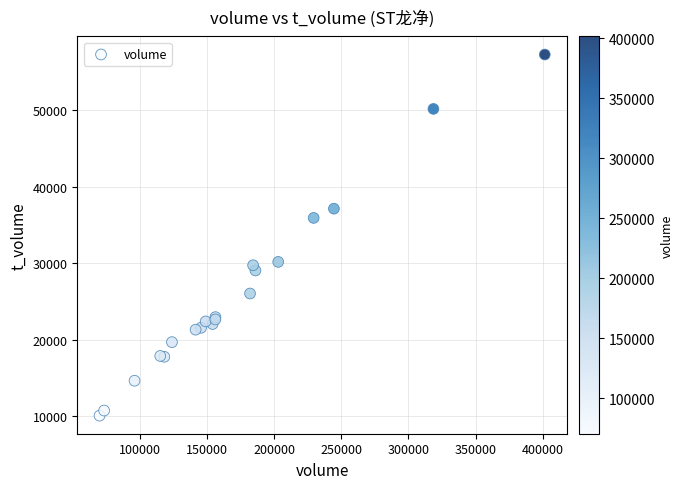

What Y value in the scatter plot is closest to 33658?

35904